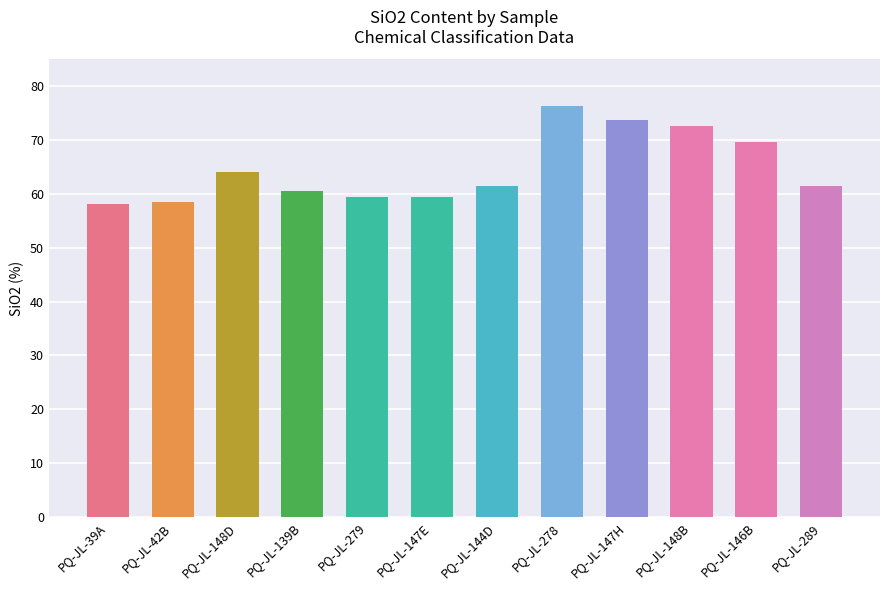

What is the sum of the values at PQ-JL-139B and PQ-JL-147E?

119.8